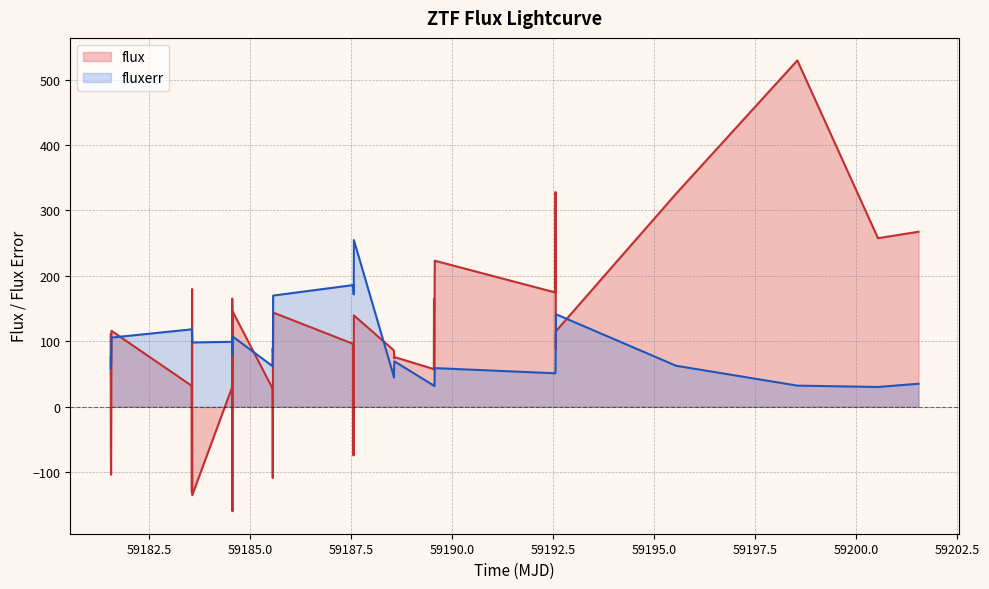

List the series in order of their peak value, lowest first.

fluxerr, flux